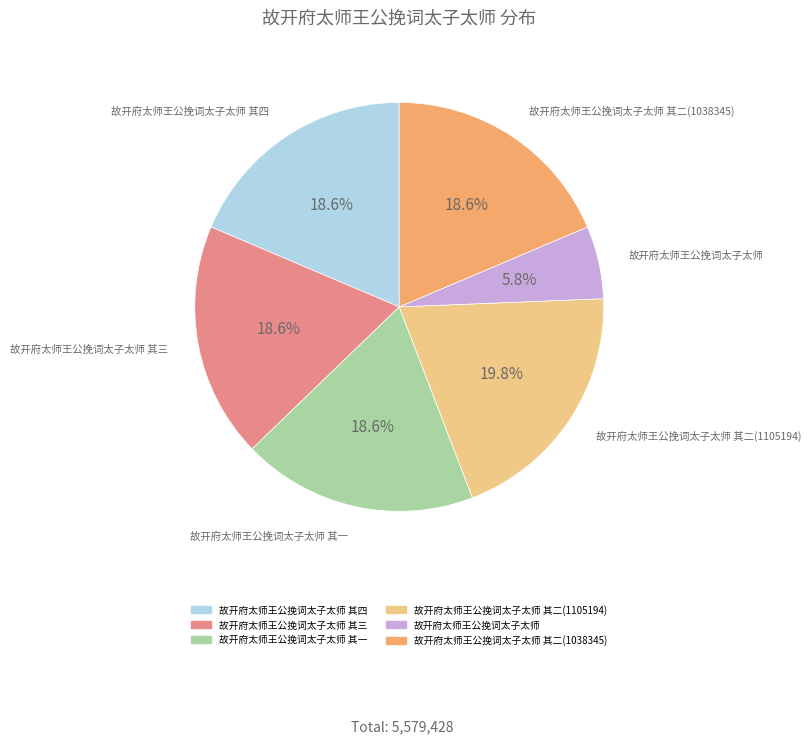

How many segments does this pie chart have?

6